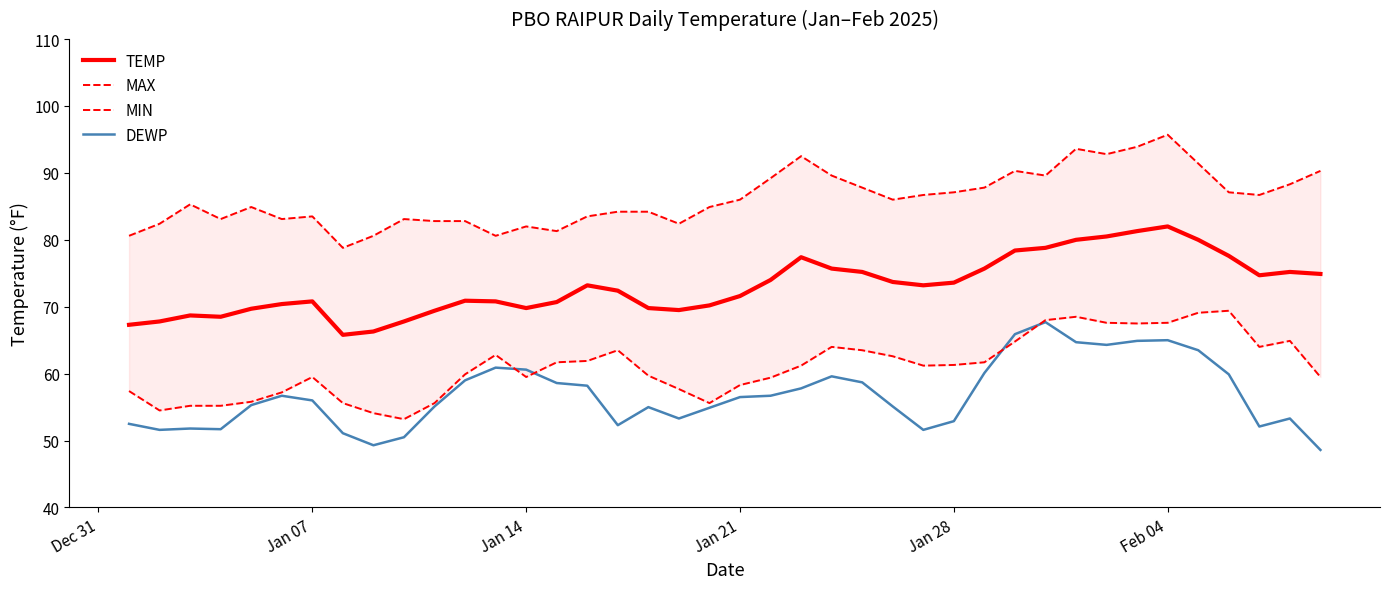

True or false: TEMP and DEWP cross at least once.

False